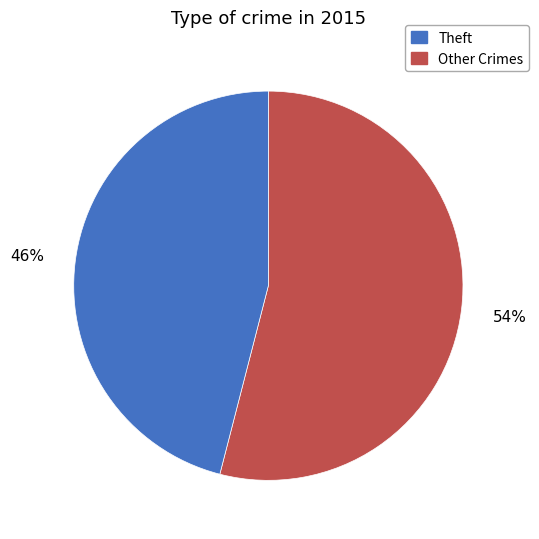

How many segments does this pie chart have?

2